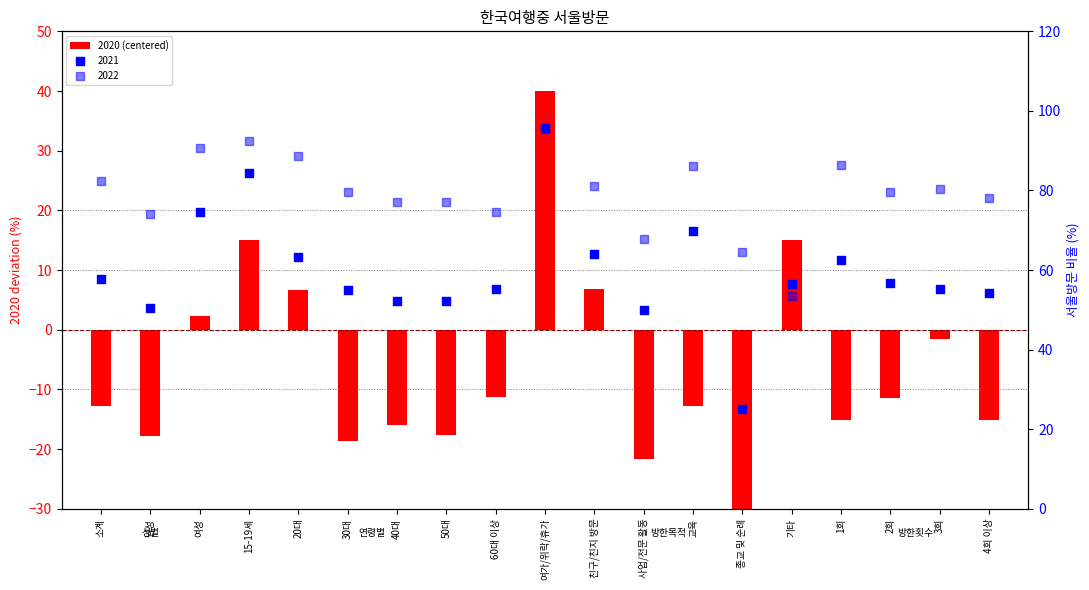

Between 50대 and 여성, which is larger?

여성